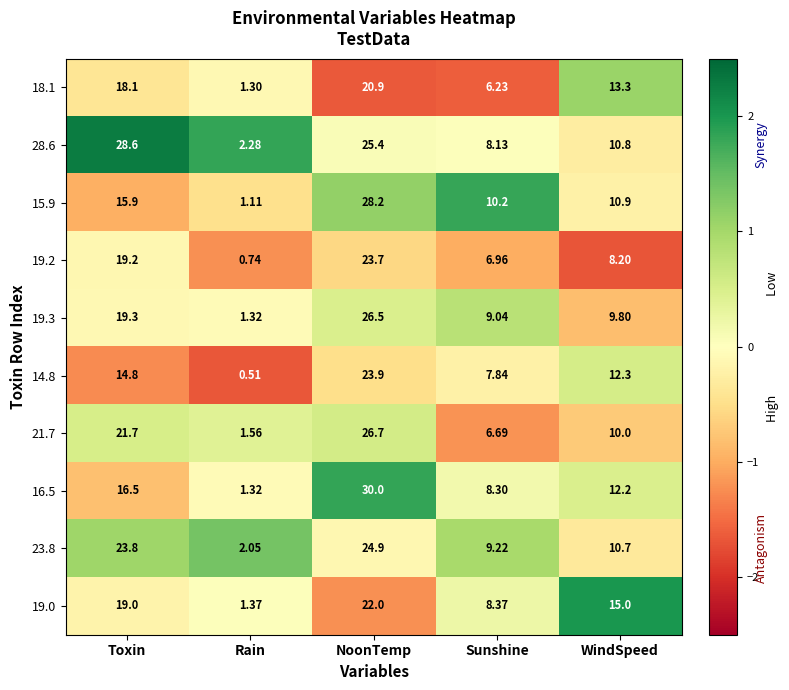

How many categories are shown in the chart?

5